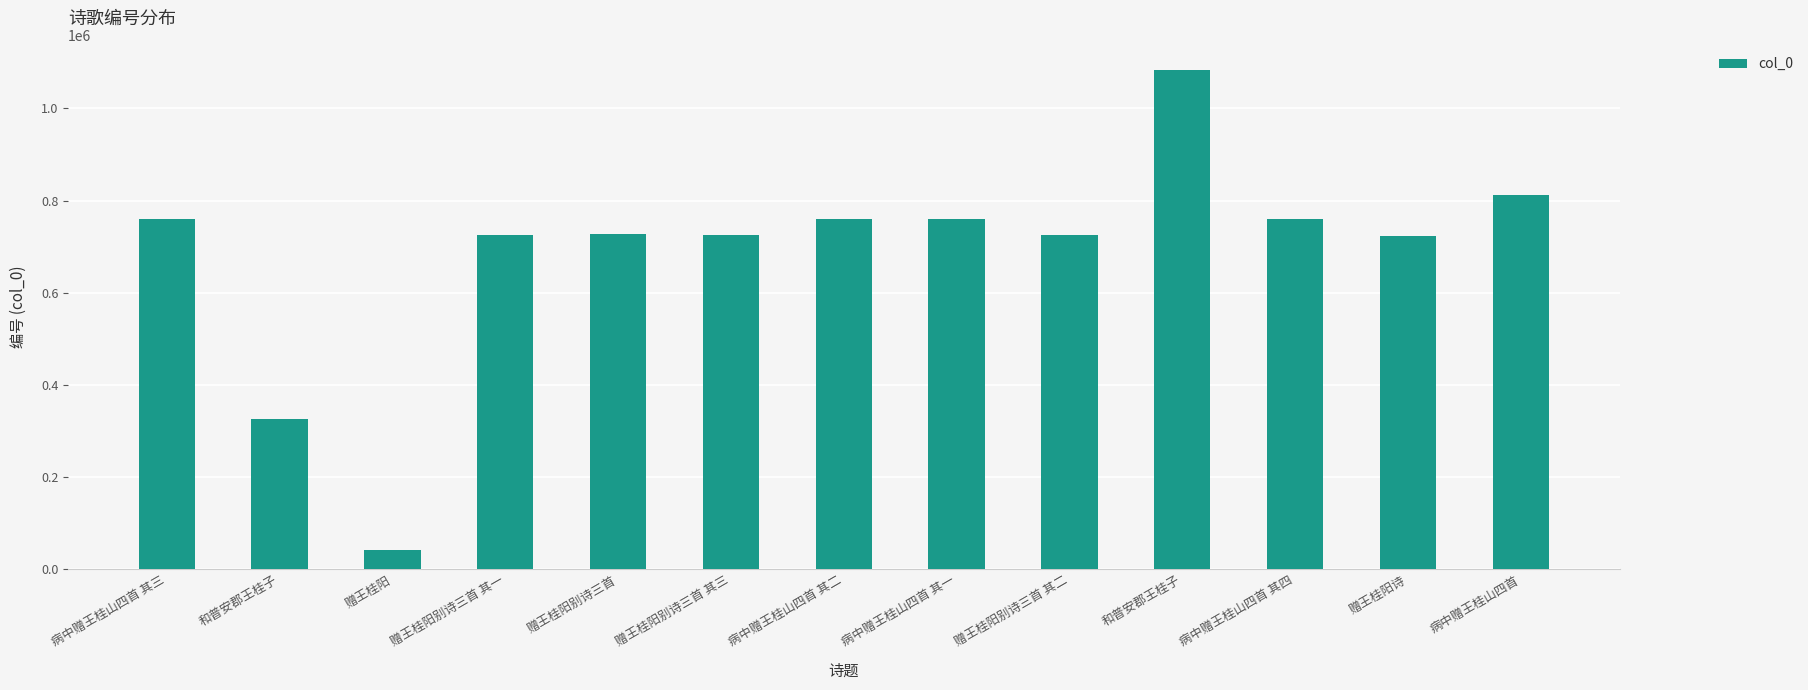

Reading left to right, what are all the values shown in this chart?

760900	325822	41496	725175	727181	725177	760899	760898	725176	1083885	760901	723119	811470